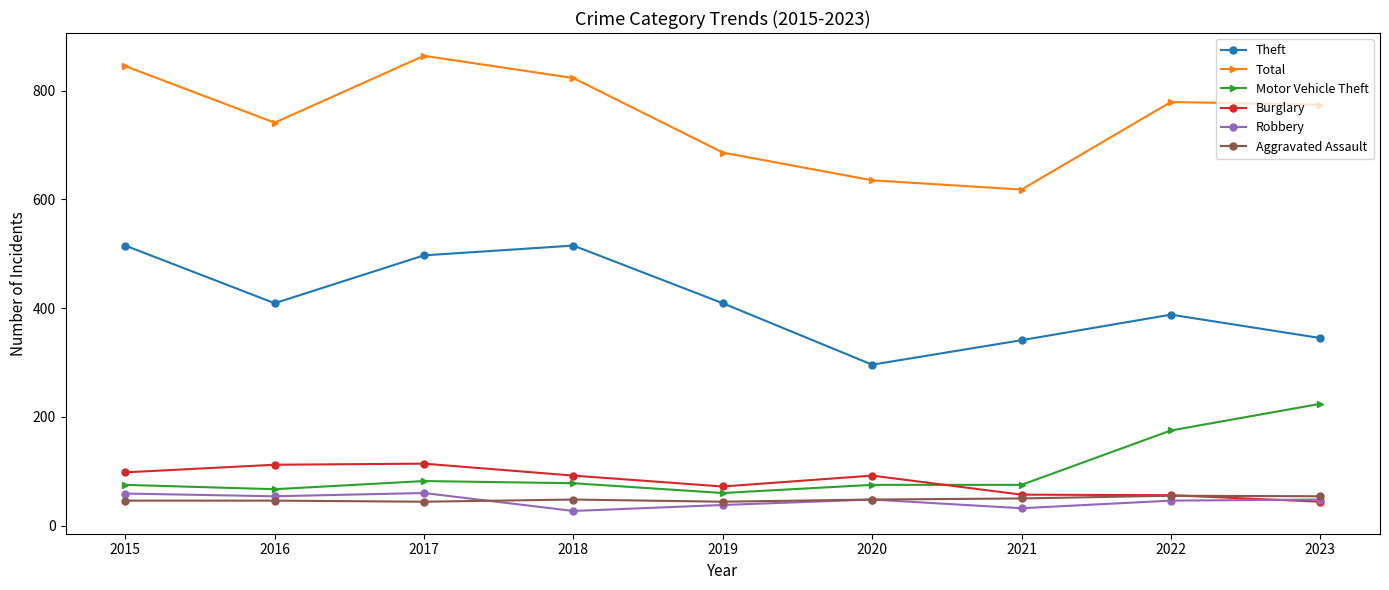

What is the average value of the Motor Vehicle Theft series?

101